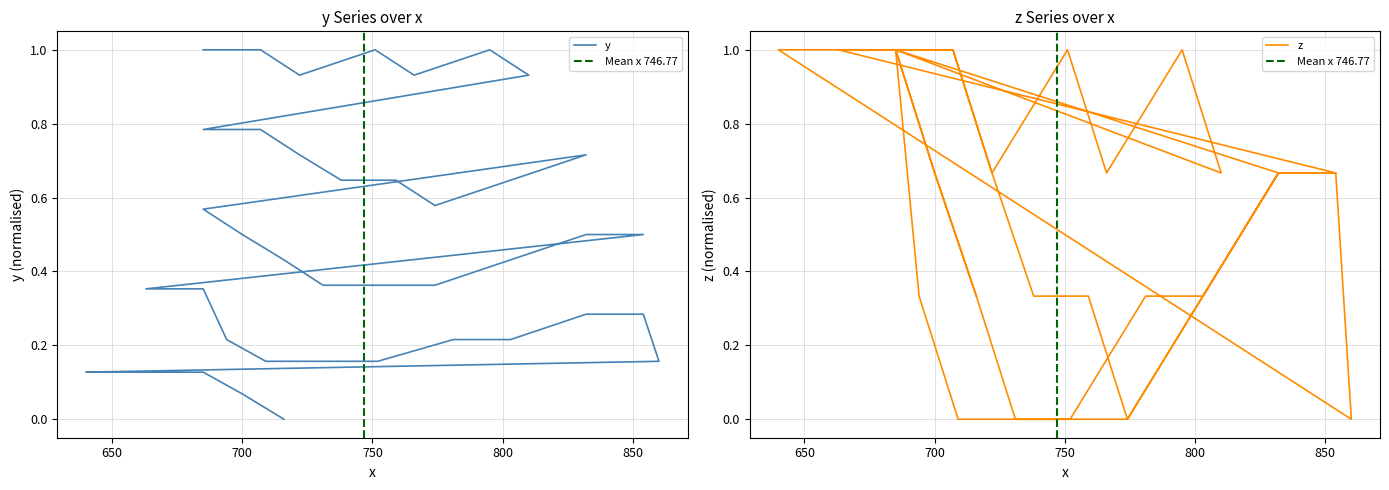

Count the number of data series in this chart.

2